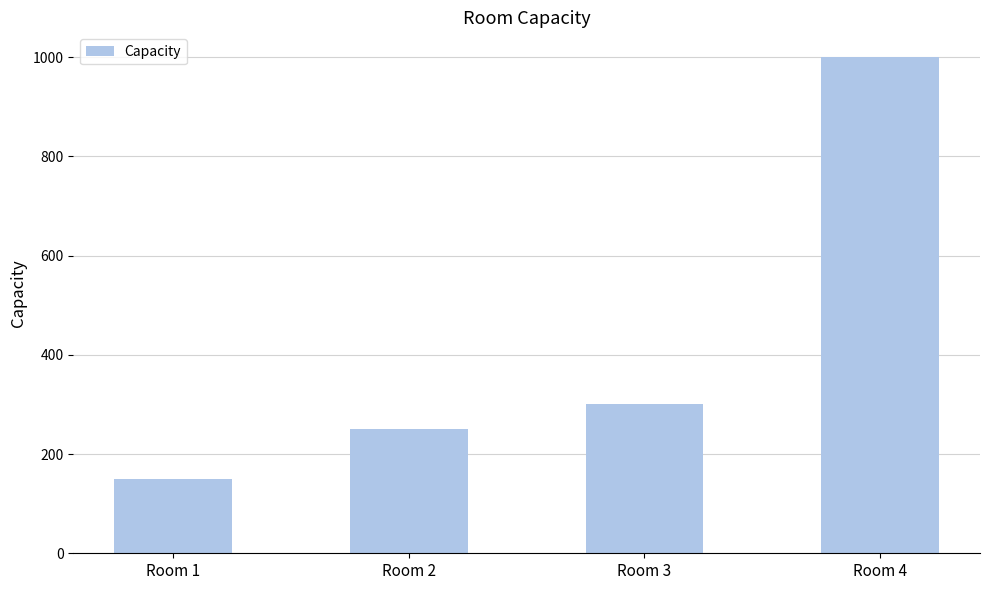

Rank the categories by value from highest to lowest.

Room 4, Room 3, Room 2, Room 1